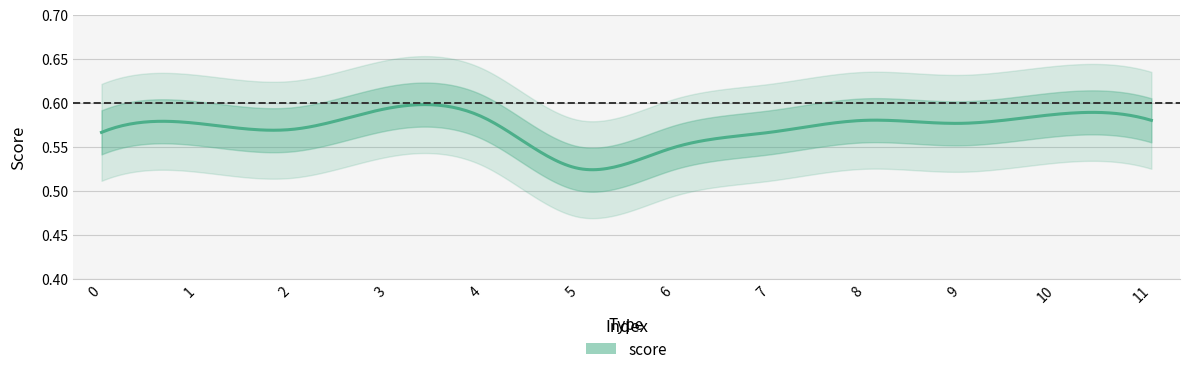

List the labels in order of value, smallest first.

5, 6, 0, 7, 2, 1, 9, 8, 11, 4, 10, 3